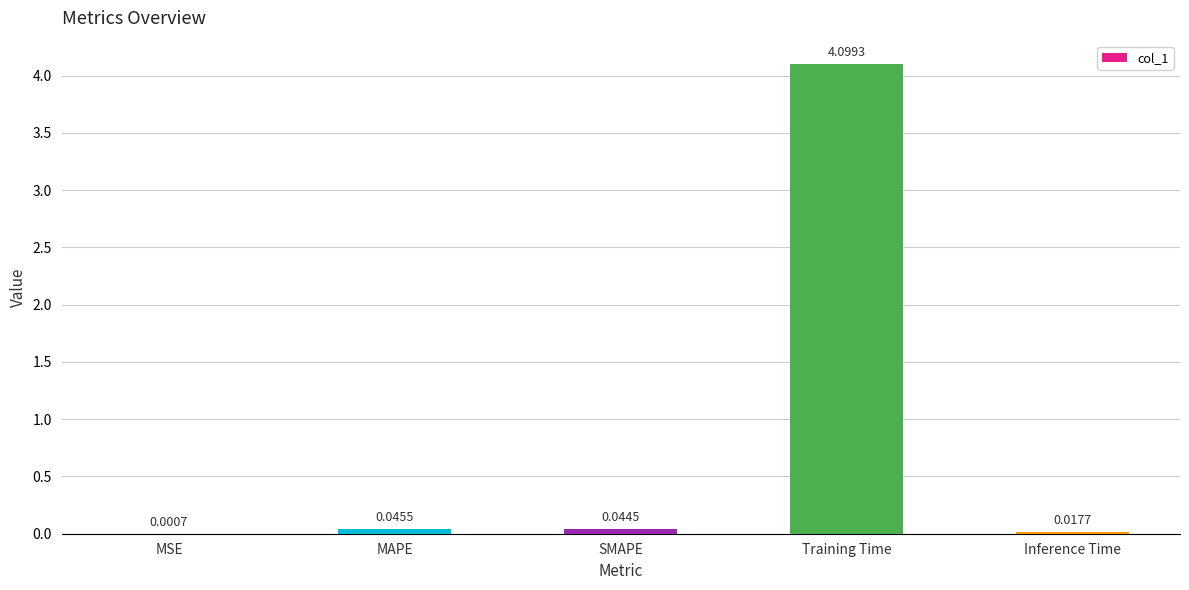

What is the sum of all values?

4.2